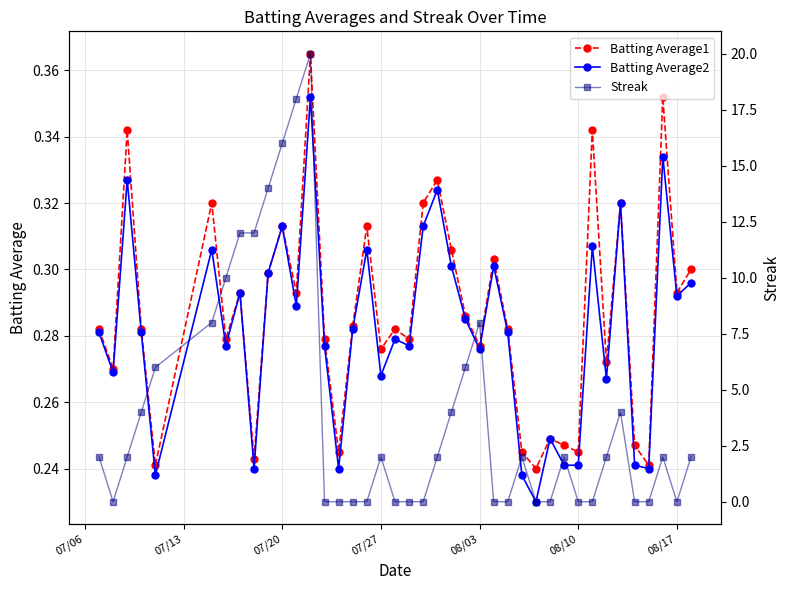

How many Batting Average1 values are between 0 and 1?

40